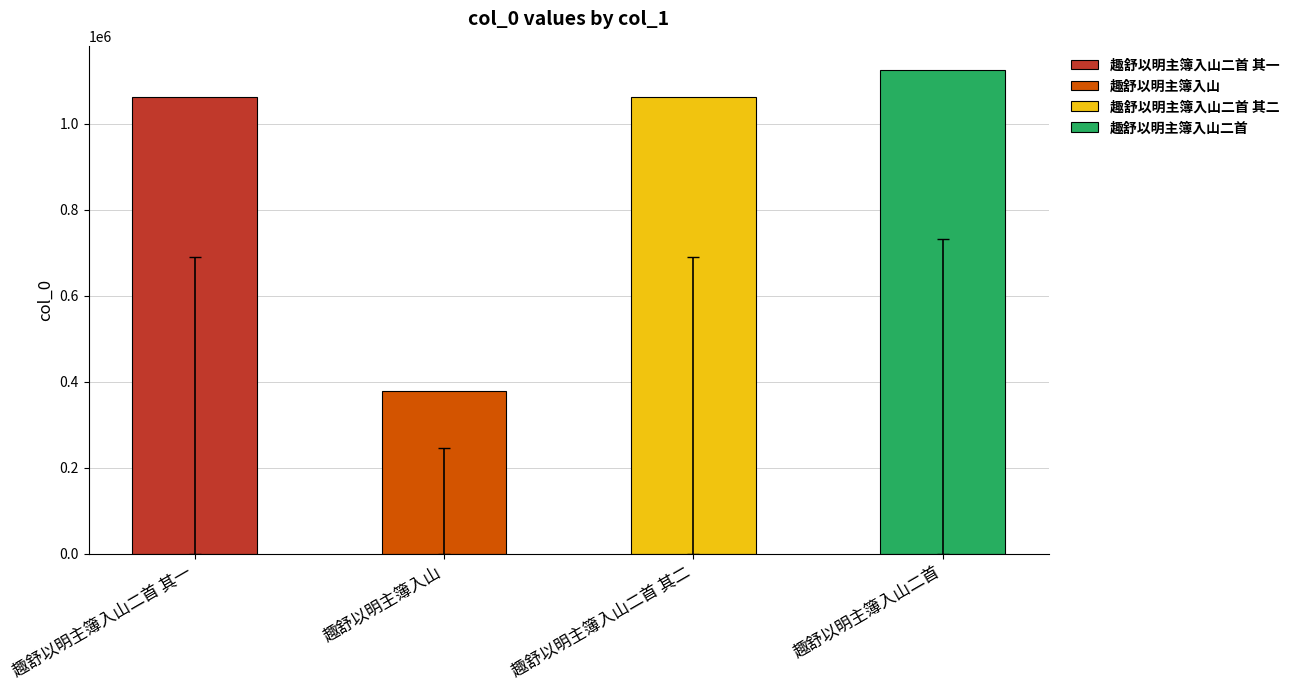

Reading right to left, list all the values displayed in this chart.

趣舒以明主簿入山二首=1124564	趣舒以明主簿入山二首 其二=1061368	趣舒以明主簿入山=379726	趣舒以明主簿入山二首 其一=1061367